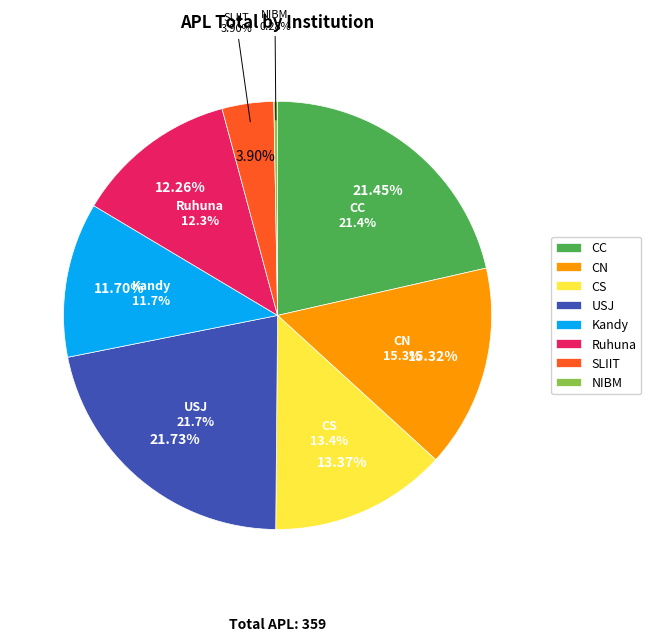

Is there any slice that represents more than half of the pie?

No